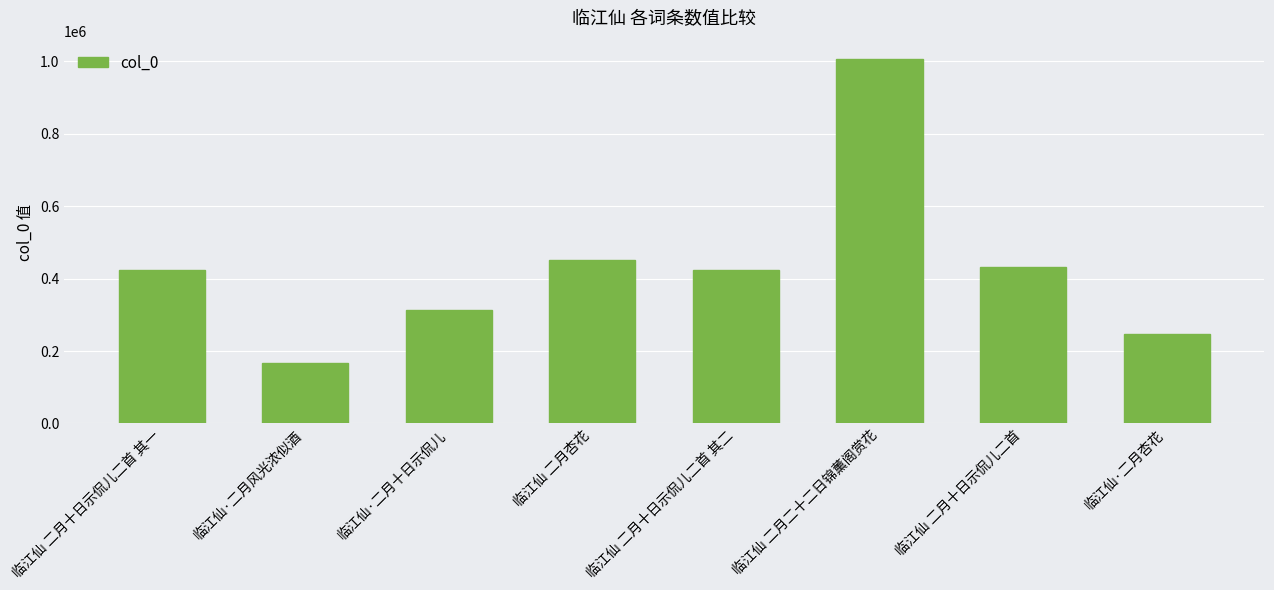

What is the difference between the maximum and minimum values?

838925